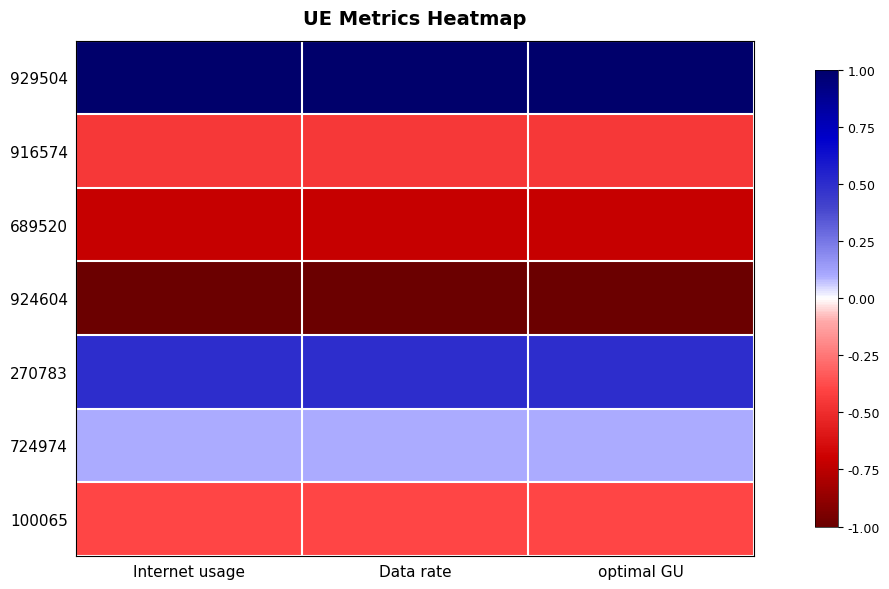

Which label corresponds to the smallest value in the chart?

Internet usage